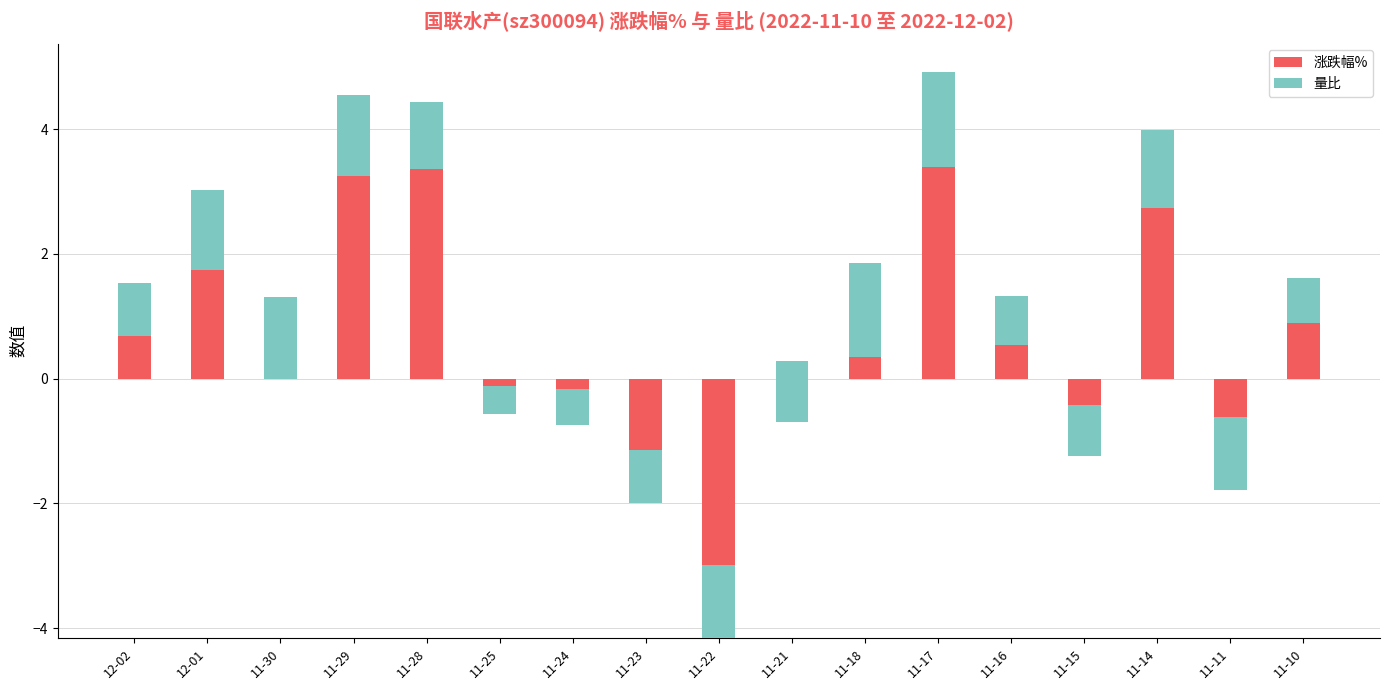

Which series has the largest range (max minus min)?

涨跌幅%